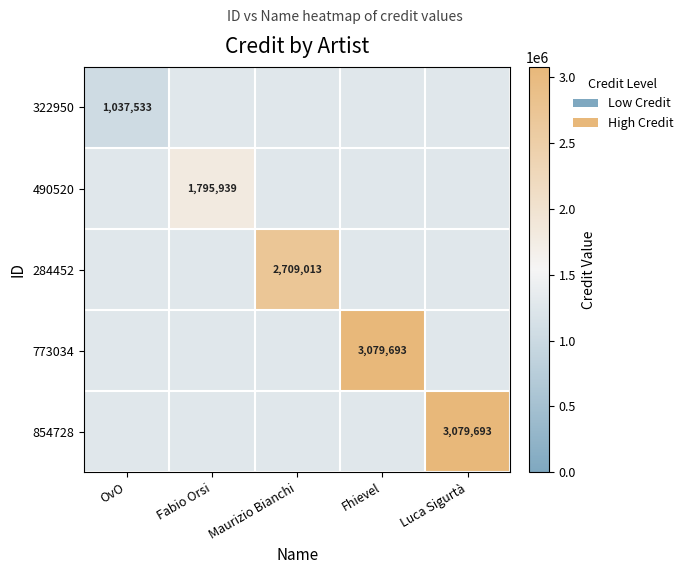

How many distinct data groups are displayed?

5